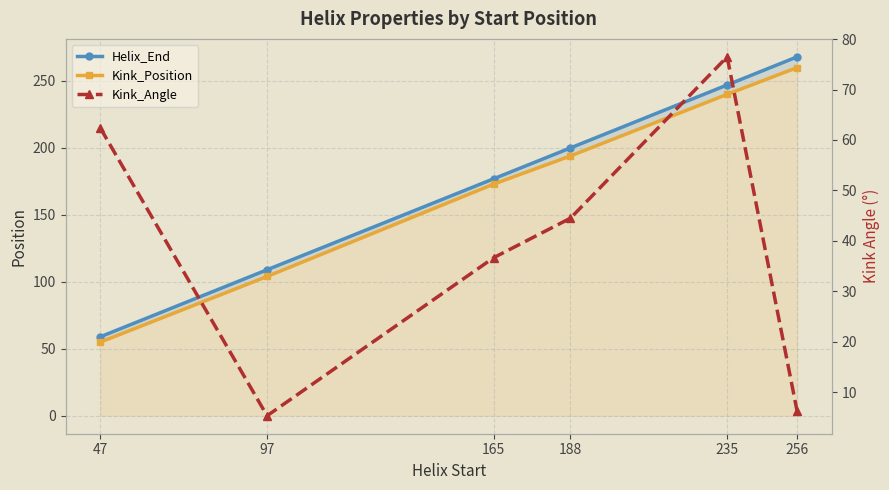

How many data points does each series have?

6